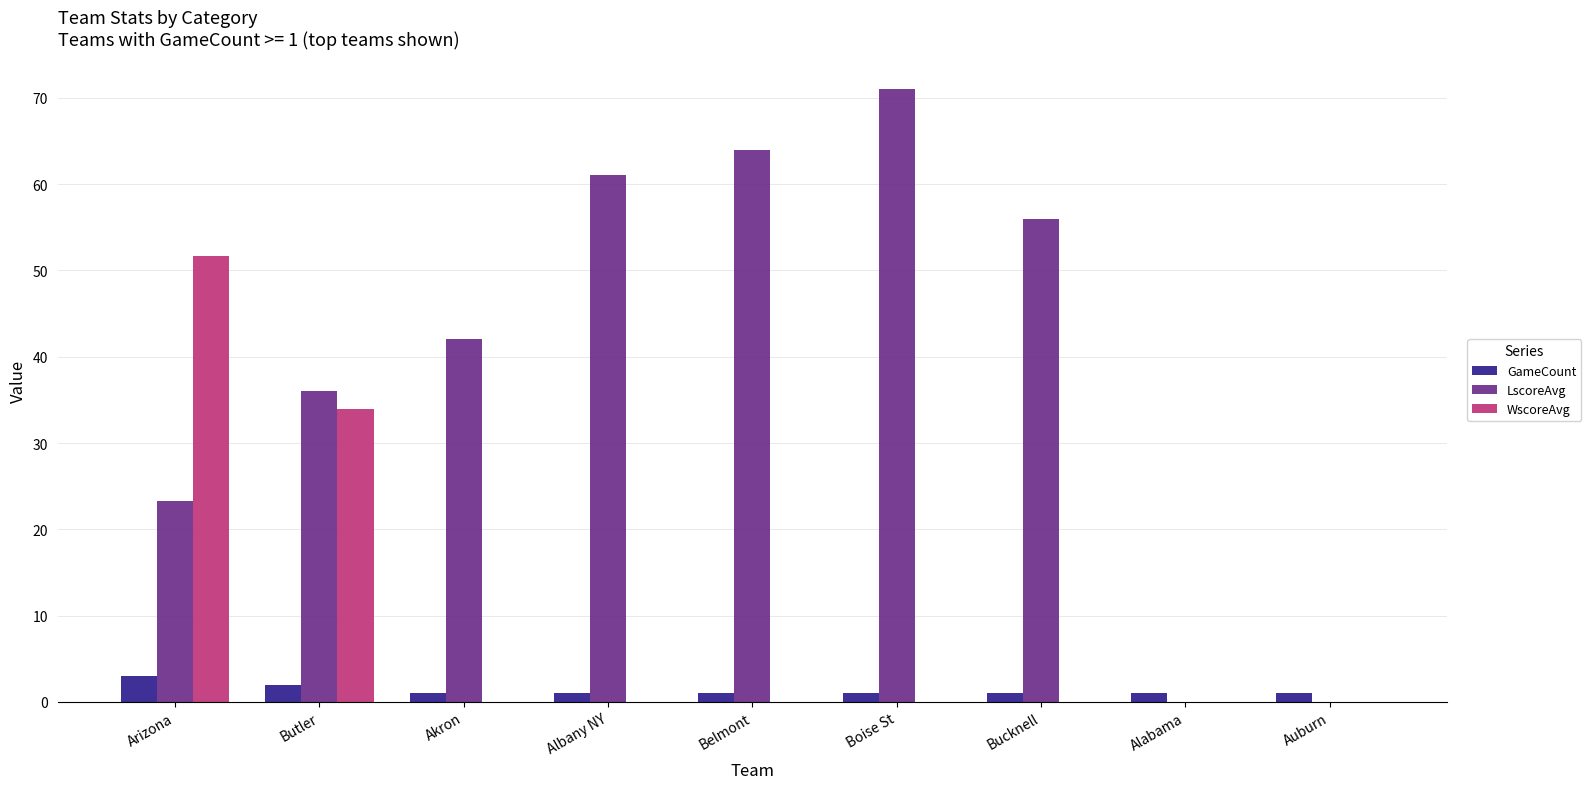

Between Akron and Albany NY, which series saw the biggest shift?

LscoreAvg